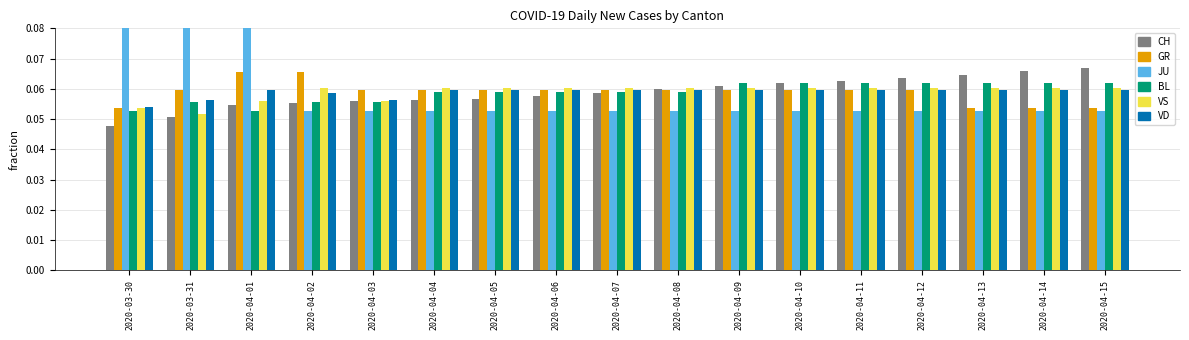

What is the sum of the JU values at 2020-04-14 and 2020-04-01?

0.1